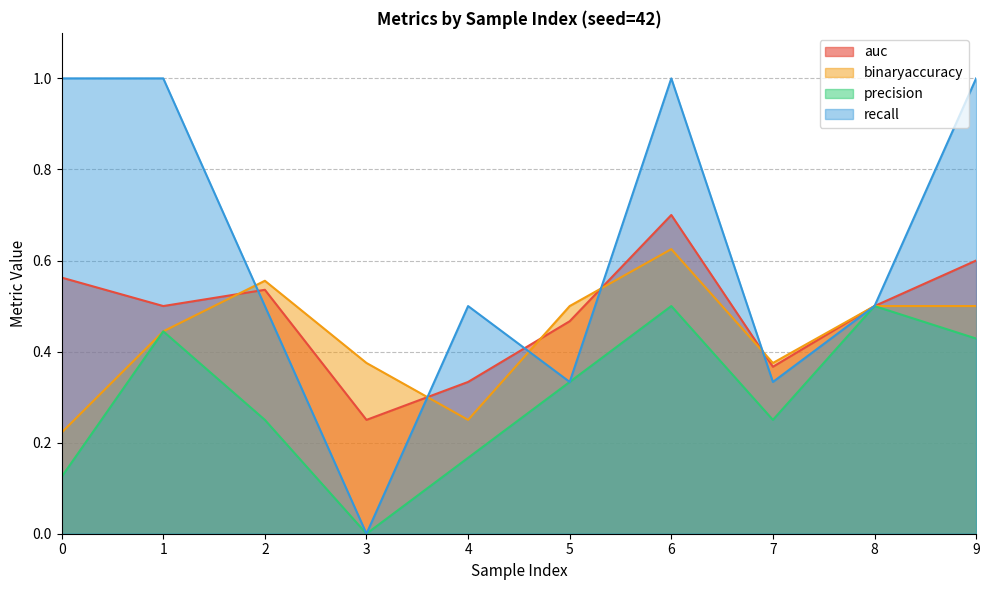

How many interior local valleys does the recall series have?

3